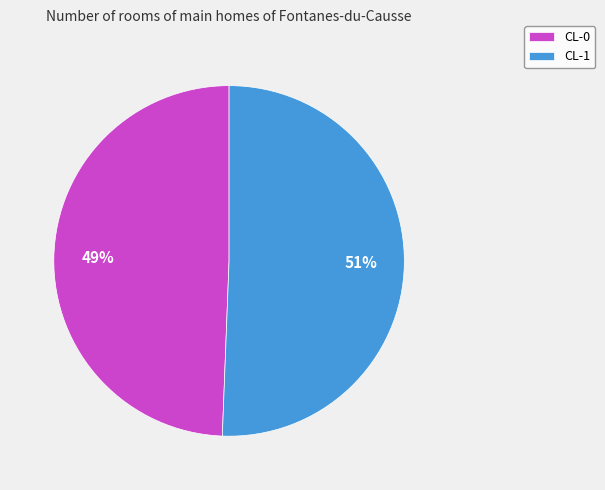

Count the number of slices in the pie.

2